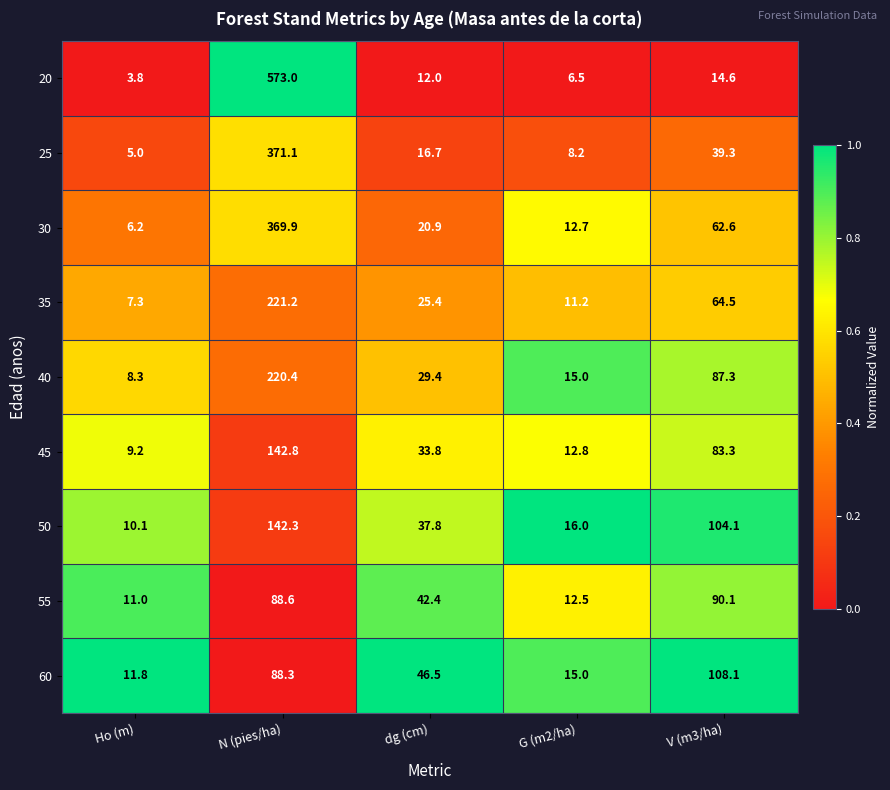

What is the minimum value for 50?

10.1